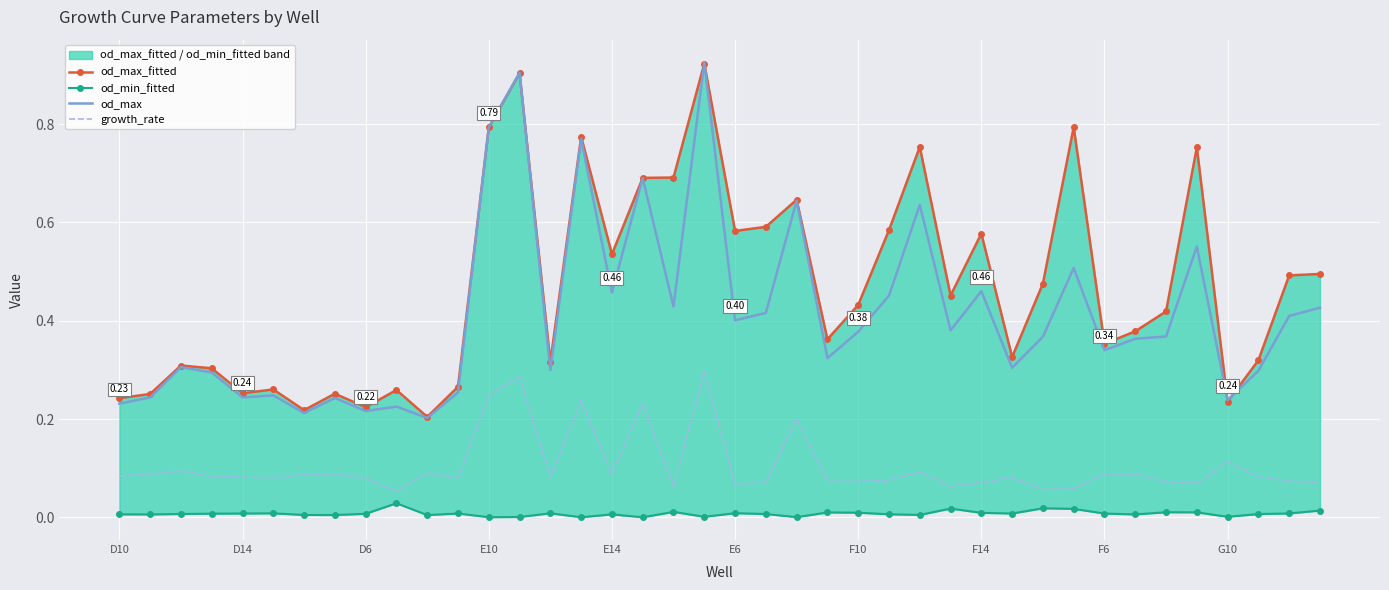

True or false: growth_rate and od_max cross at least once.

False